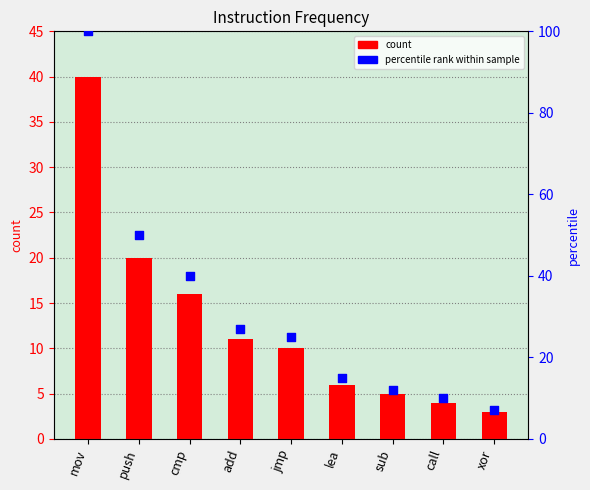

At which category is the sum across all series the highest?

mov